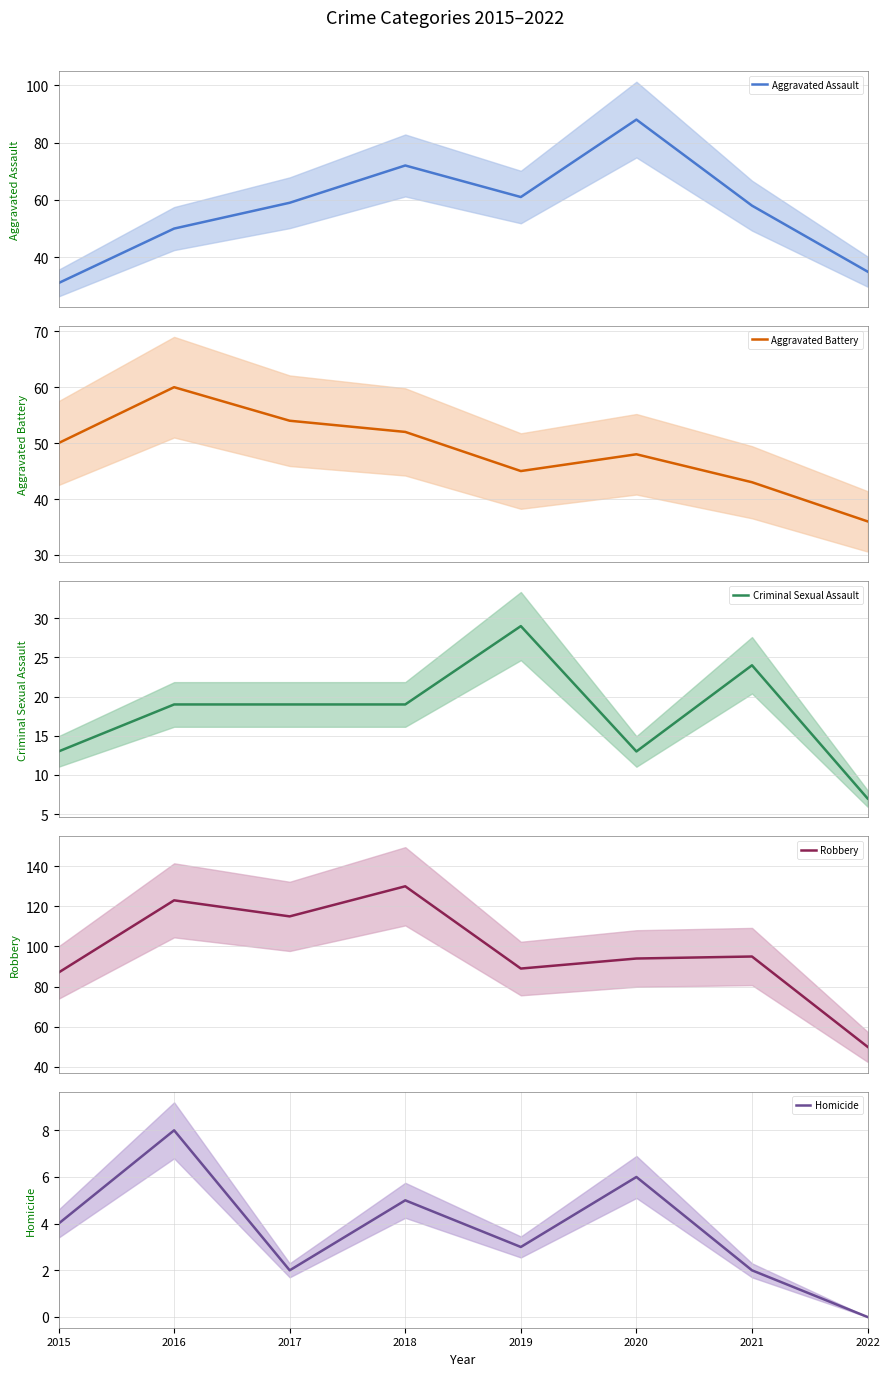

Rank the categories by Robbery value from lowest to highest.

2022, 2015, 2019, 2020, 2021, 2017, 2016, 2018